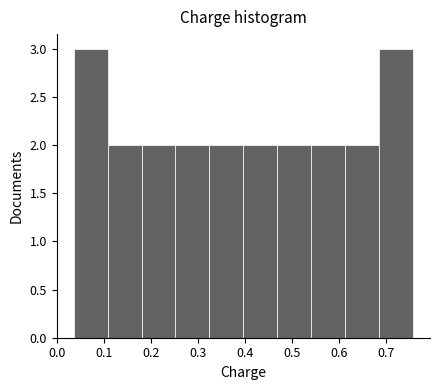

What is the height of the bar covering 0.69 to 0.76 on the x-axis? Neither the bar edges nor the heights are printed on the chart, so give them approximately, as read against the axes.

3